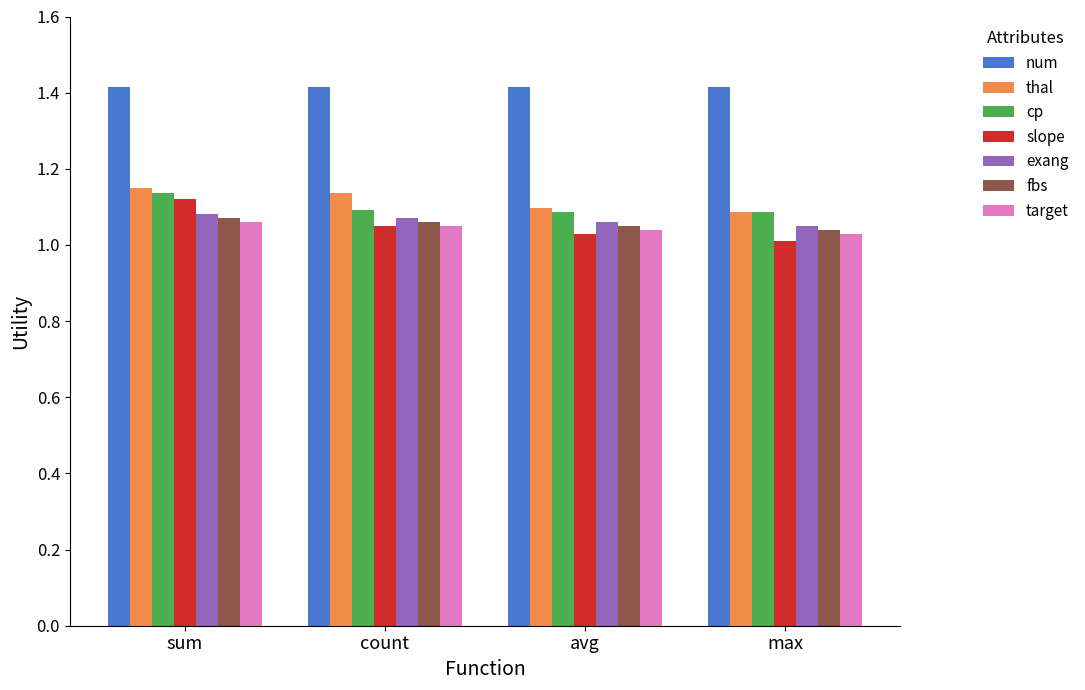

What is the sum of all slope values?

4.2